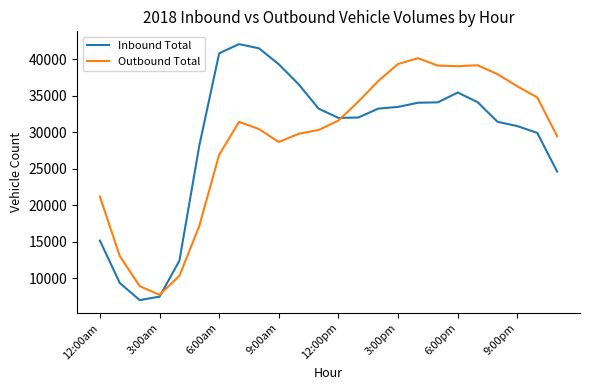

Which series has the widest spread of values?

Inbound Total